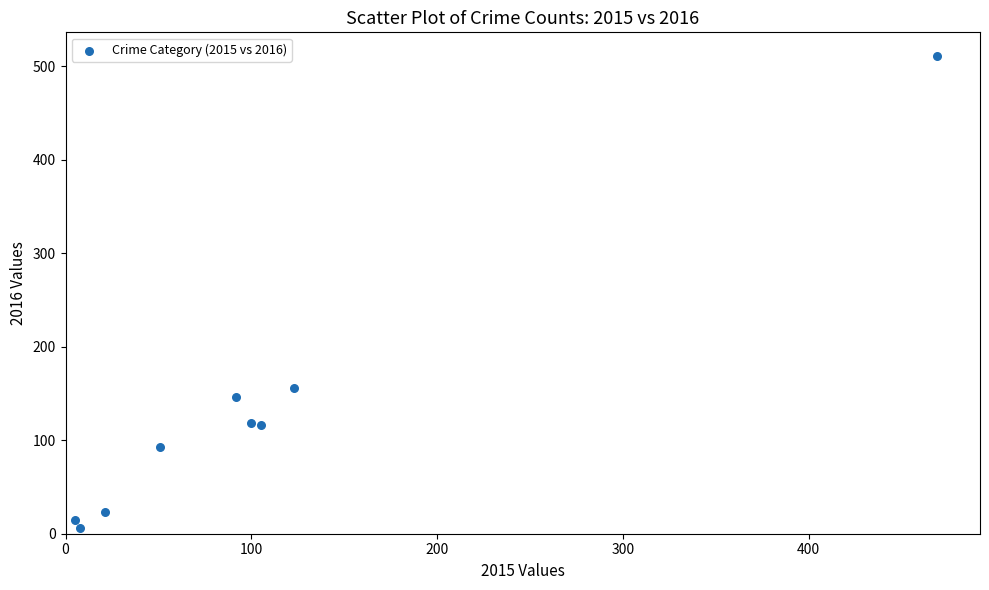

What is the range of X values (max minus min)?

464